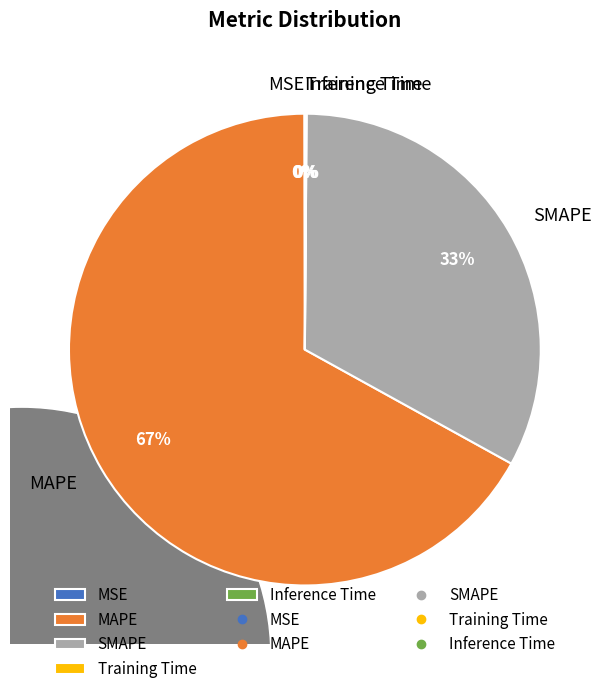

What portion of the pie excludes MAPE?

33.1%